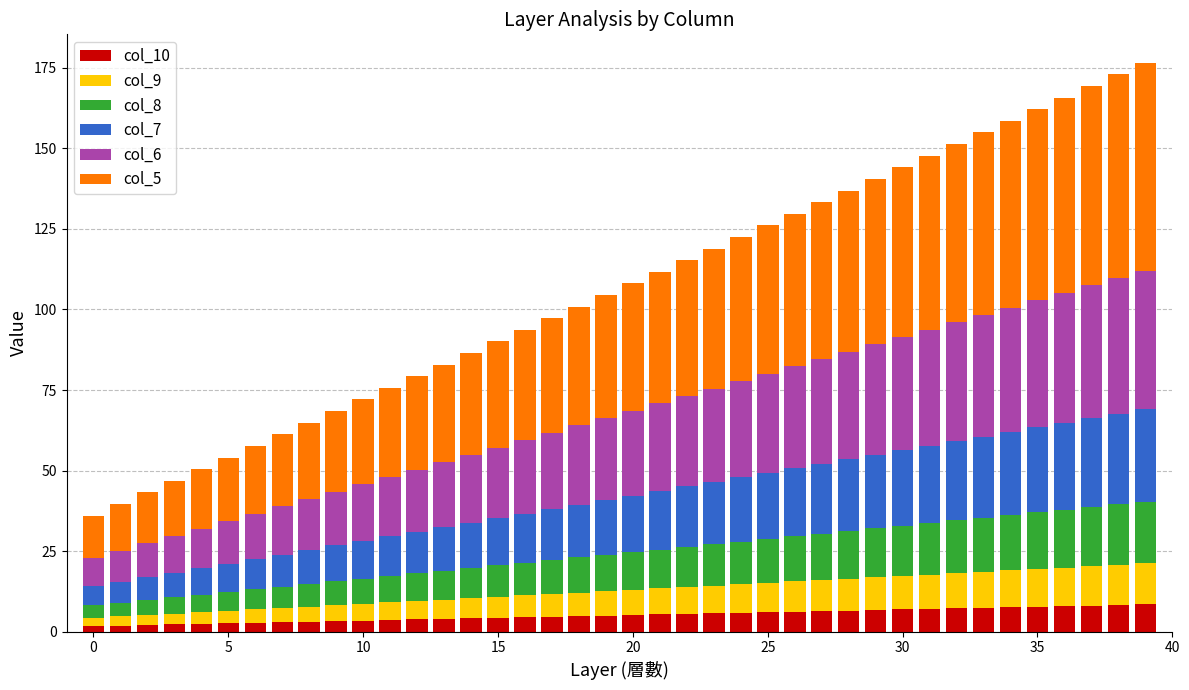

What is the difference between the second highest and minimum values in the col_10 series?

6.6